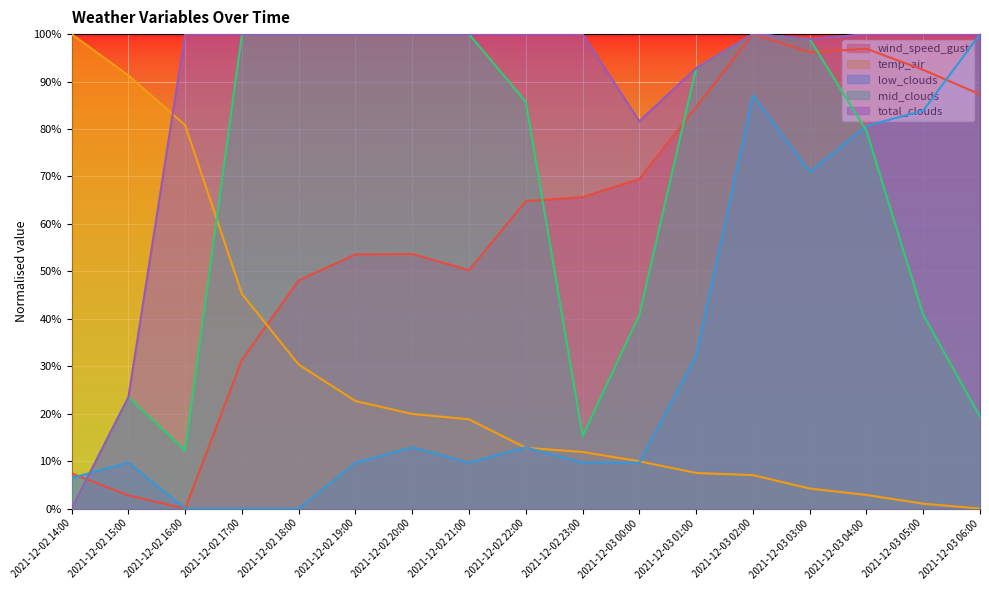

Rank the series at 2021-12-02 21:00 from lowest to highest value.

low_clouds, temp_air, wind_speed_gust, mid_clouds, total_clouds